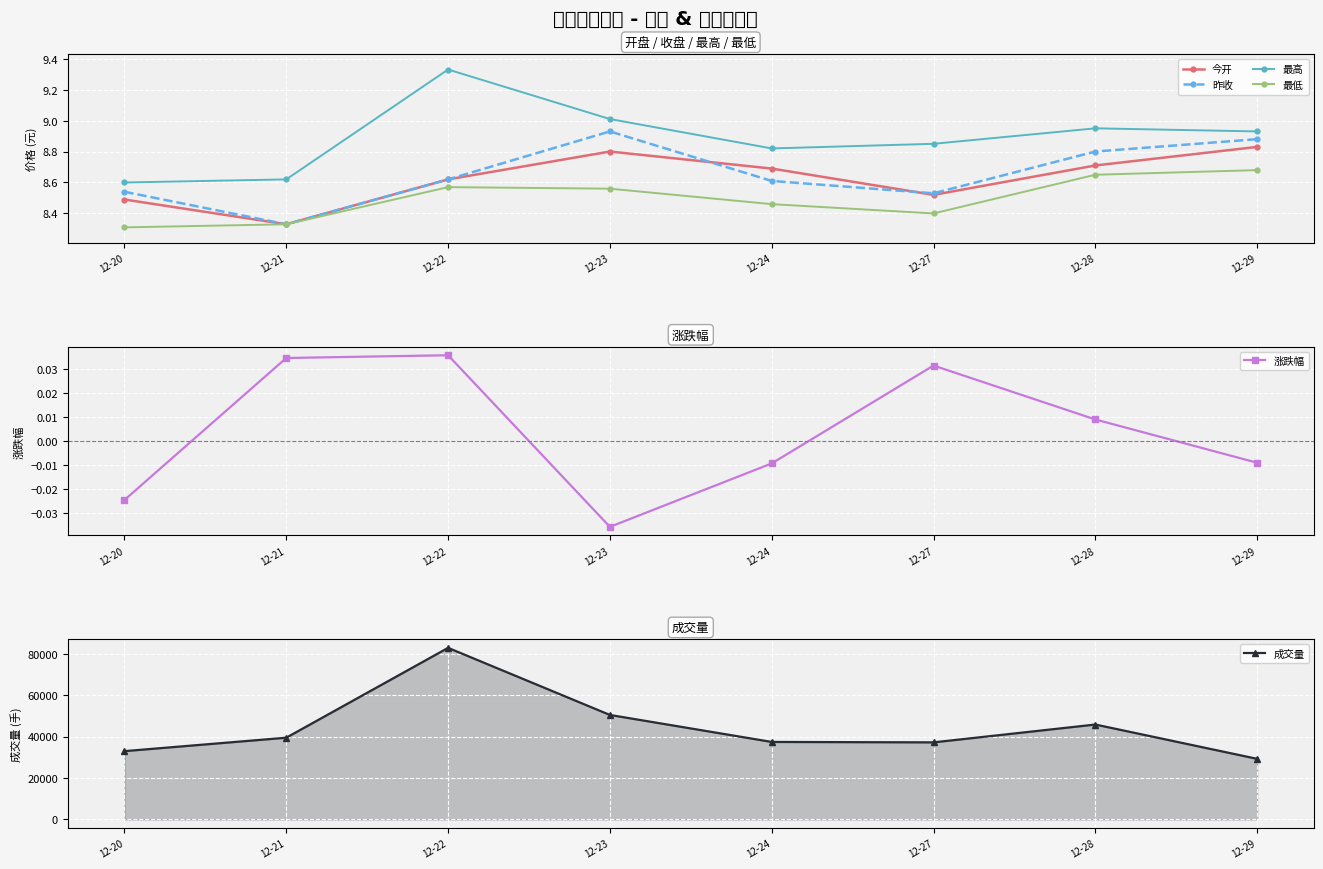

What is the difference between the maximum and minimum values in the 成交量 series?

53515.4